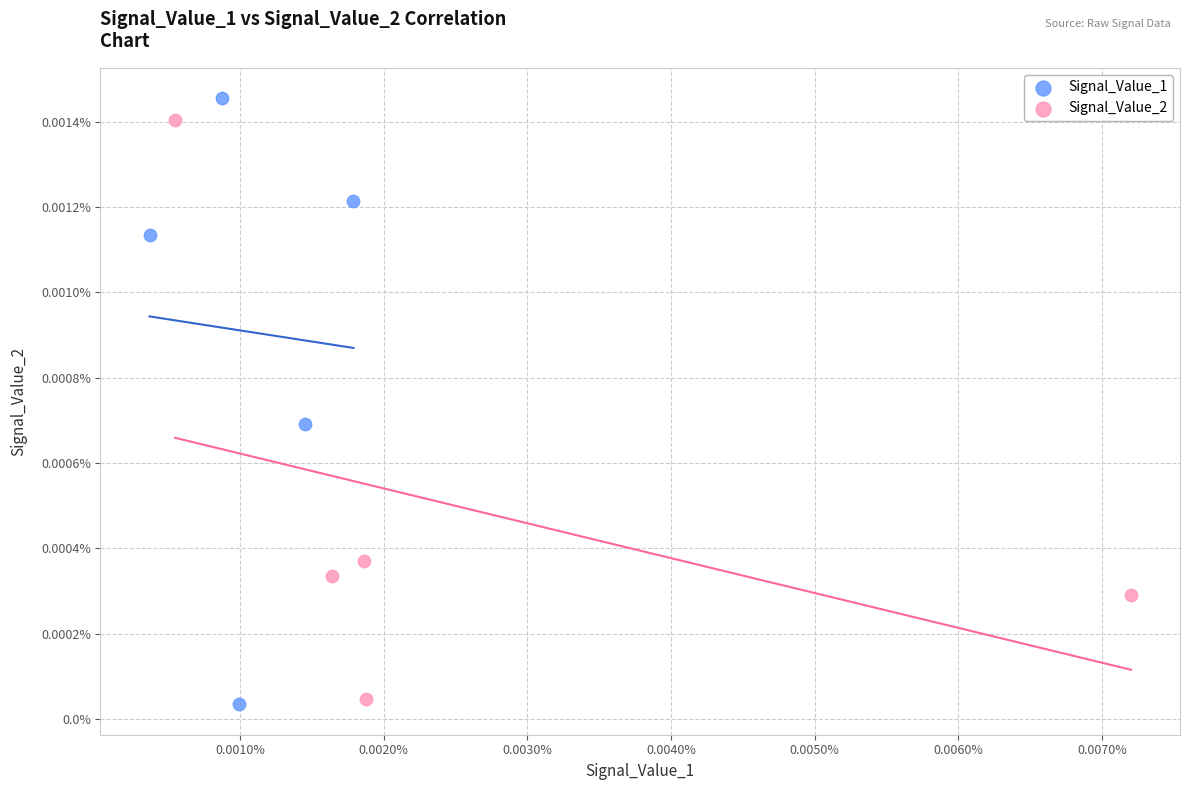

Which series reaches the minimum Y coordinate?

Signal_Value_1